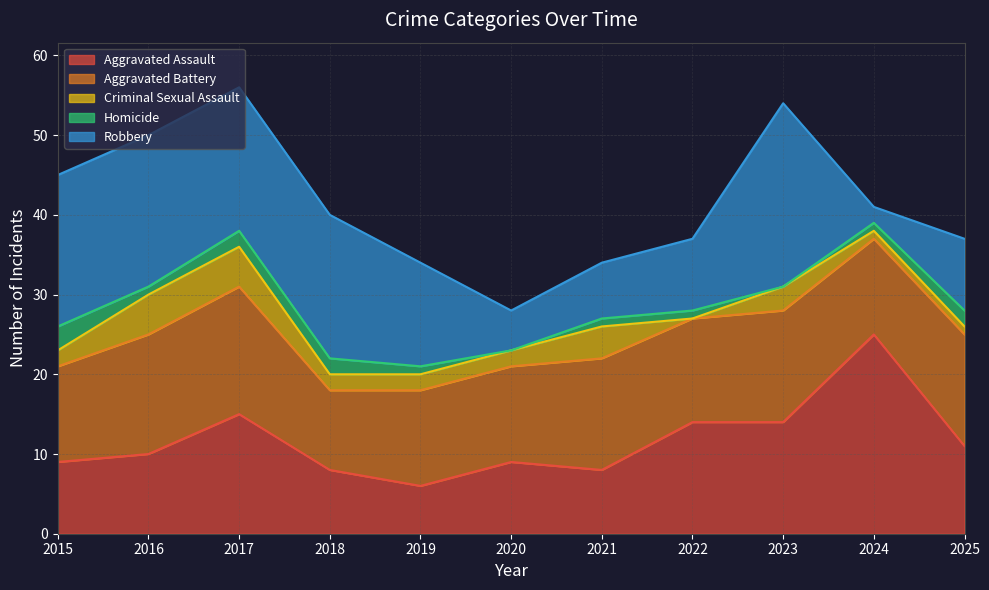

Which category has the highest value in the Homicide series?

2015